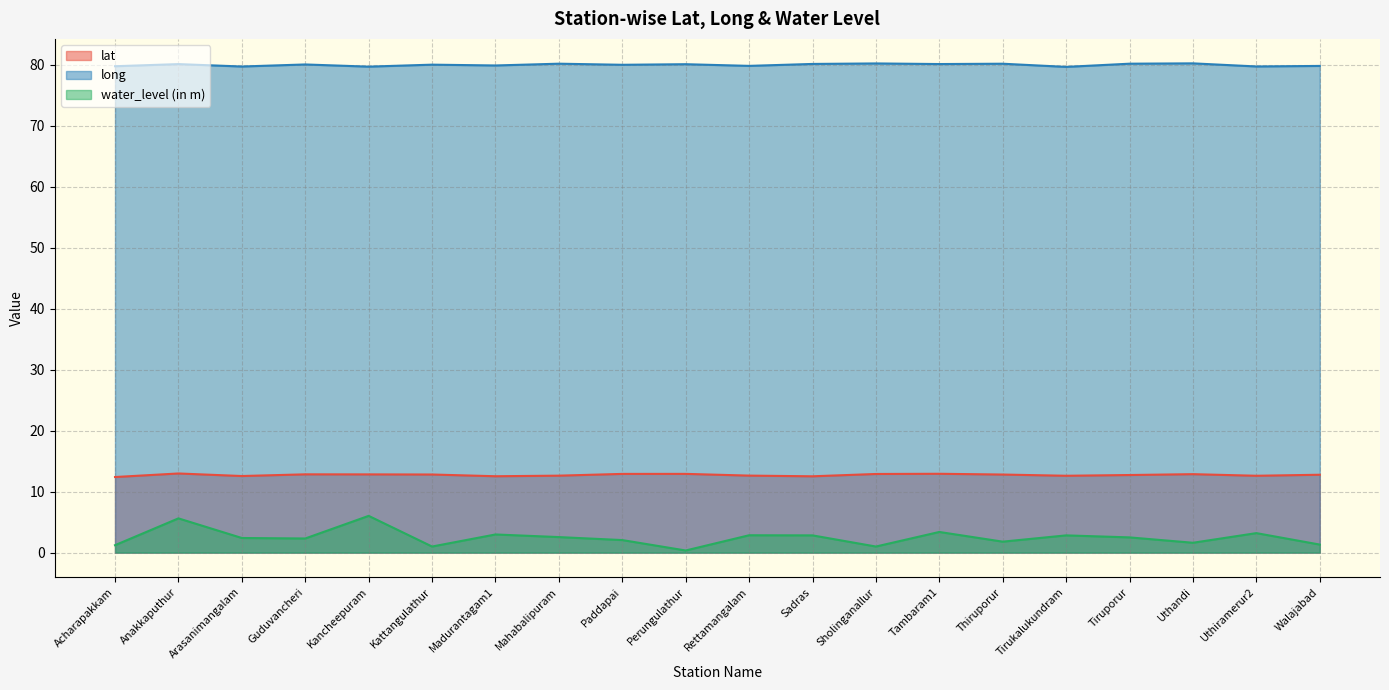

Rank the series by their maximum value, from lowest to highest.

water_level (in m), lat, long